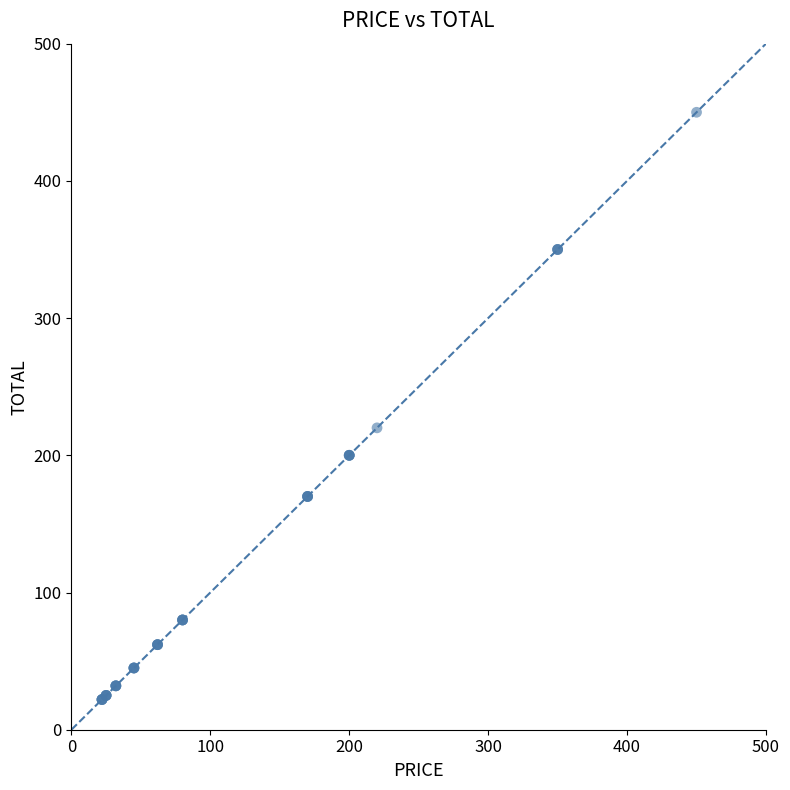

What Y value in the scatter plot is closest to 236?

220